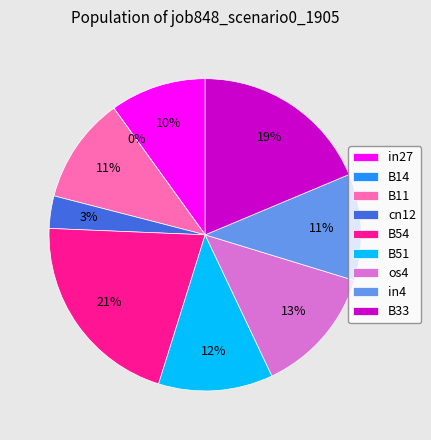

How much of the chart is everything except in4?

89.0%